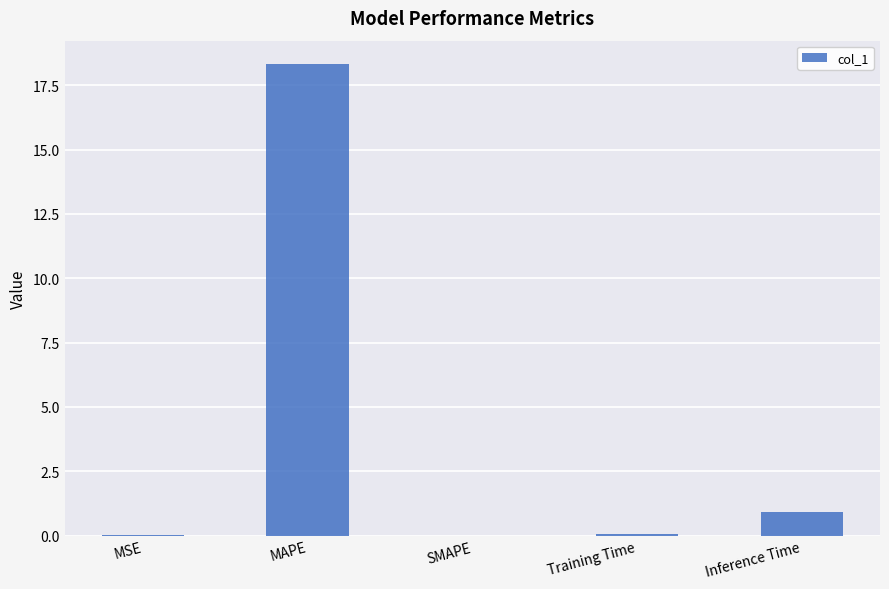

What is the greatest value displayed?

18.3